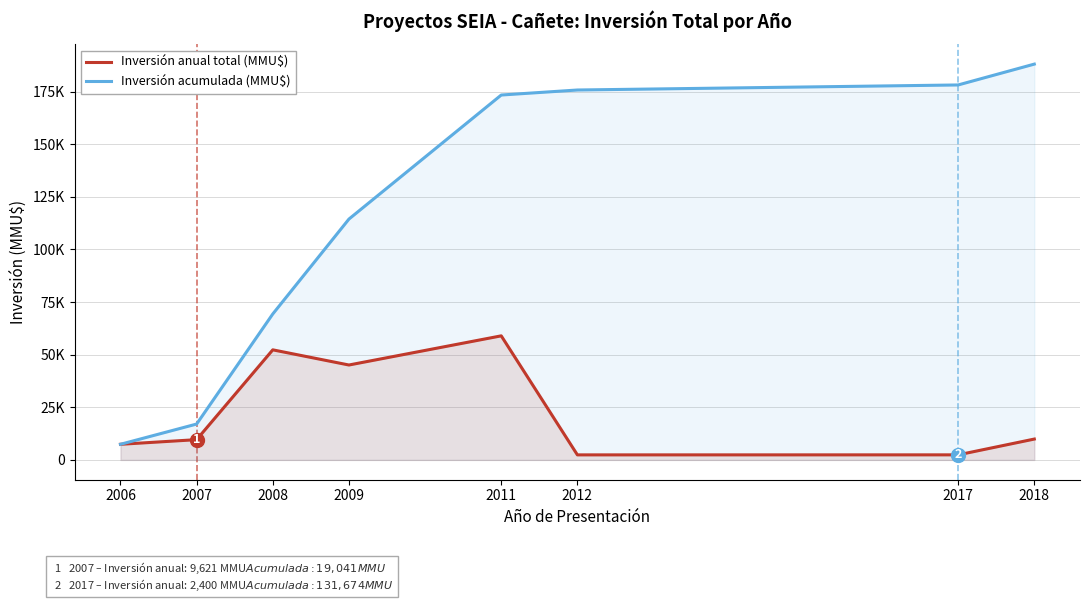

Count the number of categories in the chart.

8